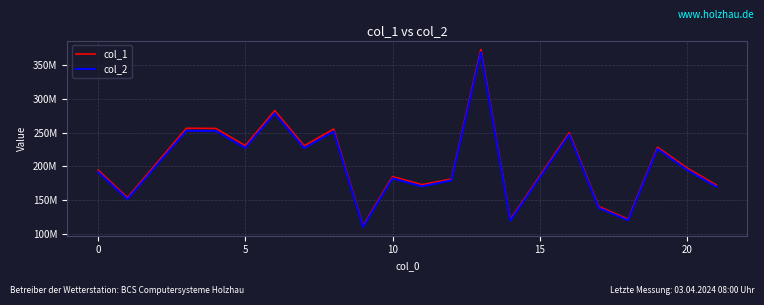

Reading left to right, extract all data points from this chart.

col_1: 194285887.2	153488544.9	256563508.9	256286788.8	230647521.6	282821380.0	230490850.3	255412709.0	111528671.1	184700418.1	172650874.1	181061739.7	373807297.8	120878173.7	249937790.2	140269345.8	121368891.2	228472042.3	197548497.8	171964974.4
col_2: 191468231.9	151262558.1	252842664.6	252569957.7	227302527.1	278719727.6	227148128.0	251708554.3	109911212.6	182021777.2	170146983.2	179044208.7	369642045.5	119125122.9	247152788.6	138235072.0	119608723.7	225926228.7	194683526.0	169471030.9